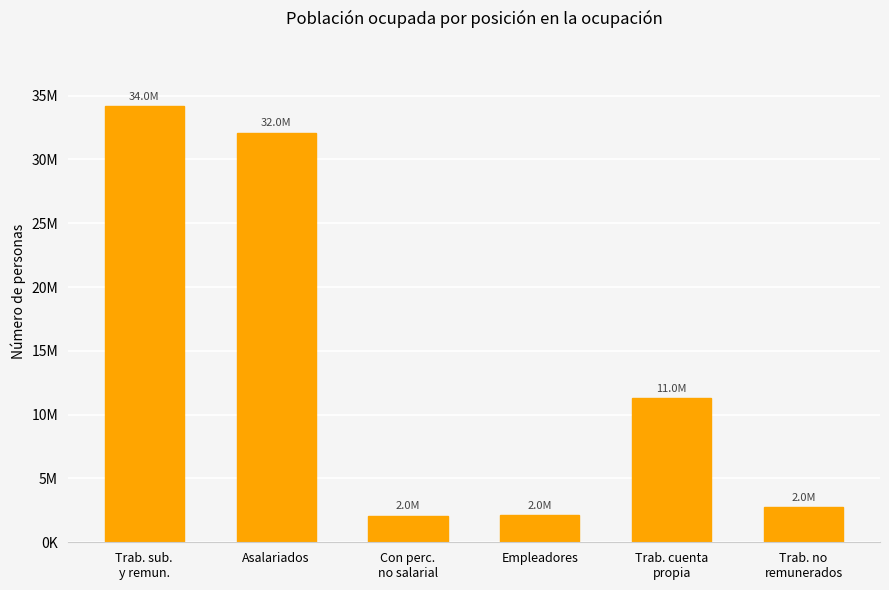

Is it true that the value at Asalariados is 11599534?

False